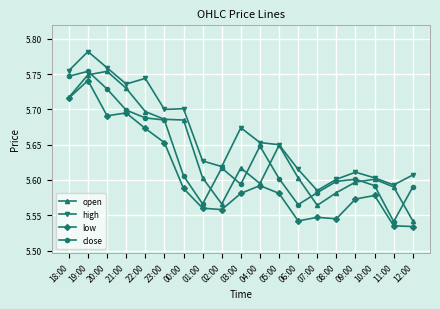

True or false: low has more than 0 interior local peaks.

True